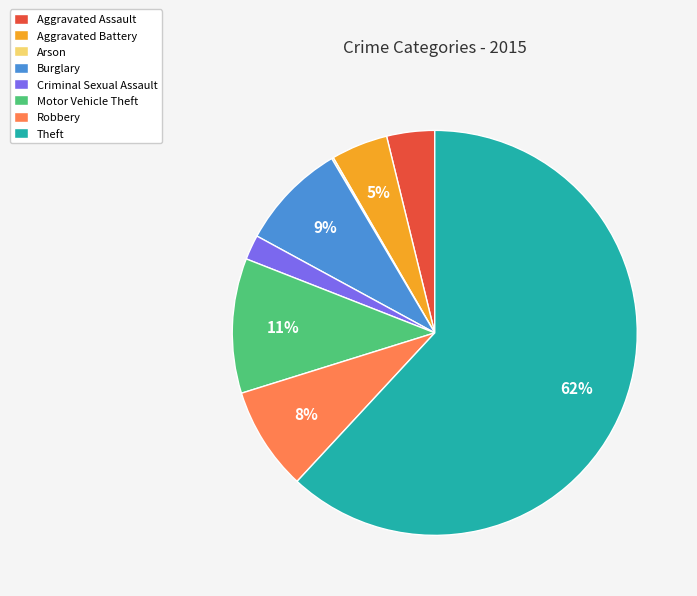

Which has a higher value, Burglary or Motor Vehicle Theft?

Motor Vehicle Theft